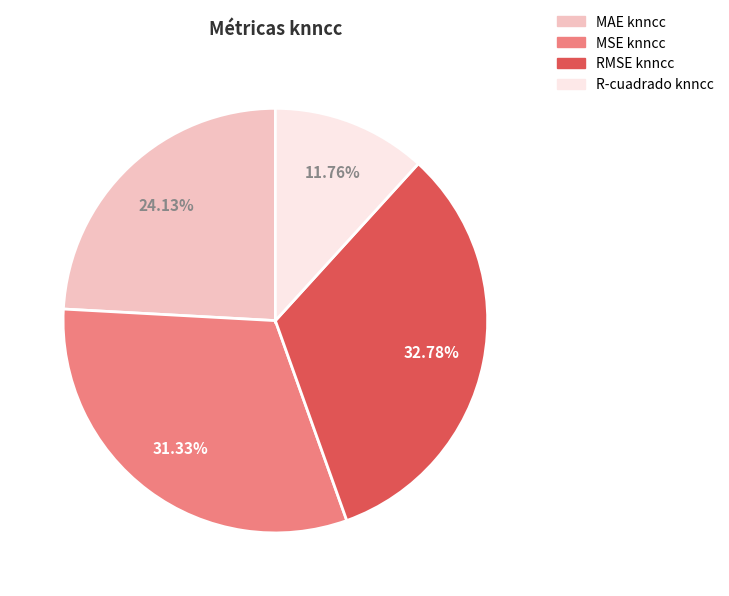

The MAE knncc slice represents 30% of the pie. True or false?

False